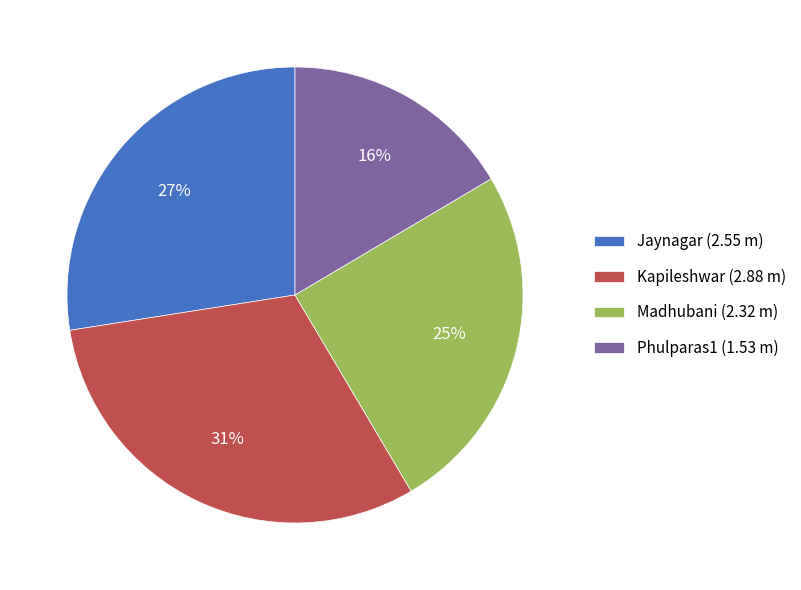

To the nearest percent, what is the difference between the largest and smallest slice percentages?

15%